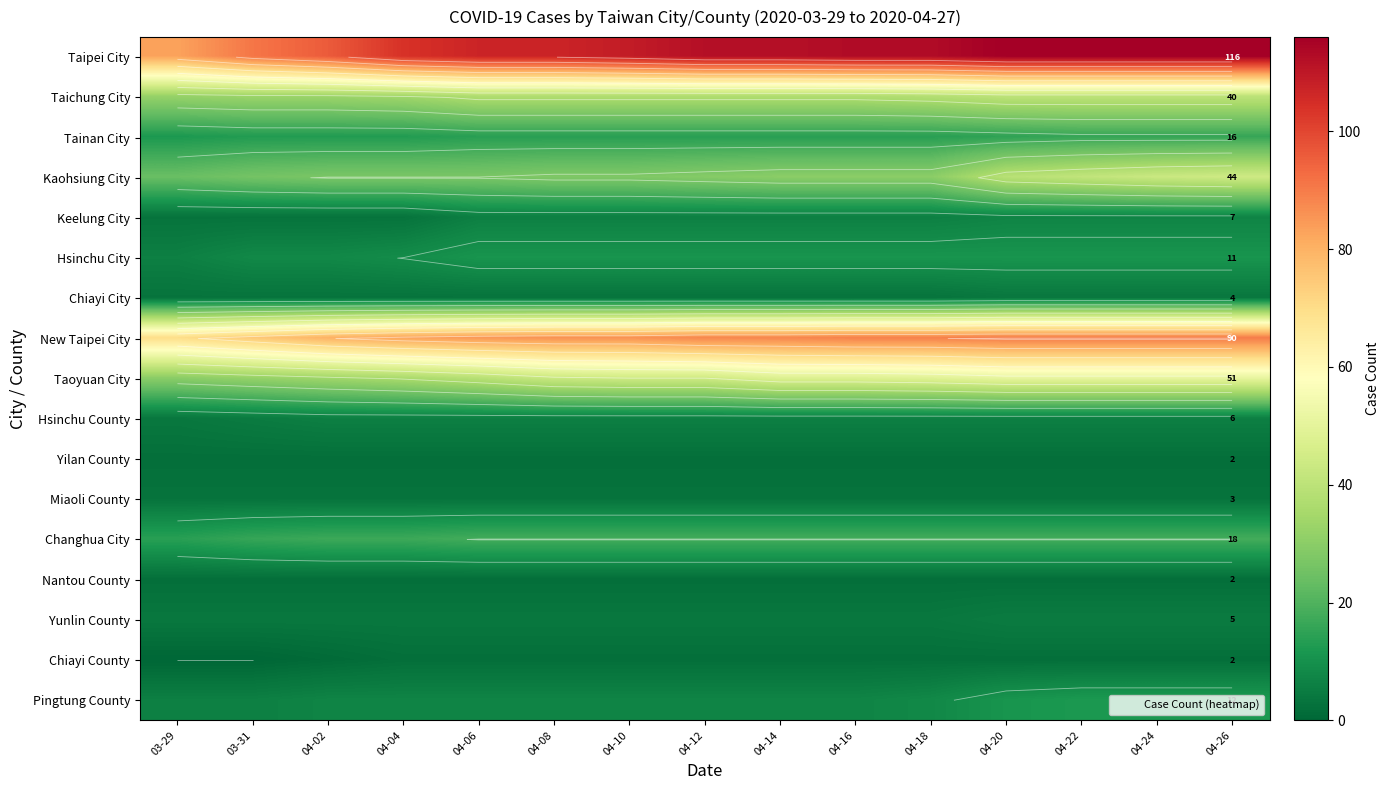

Is it true that Yunlin County equals 4 at 04-14?

True